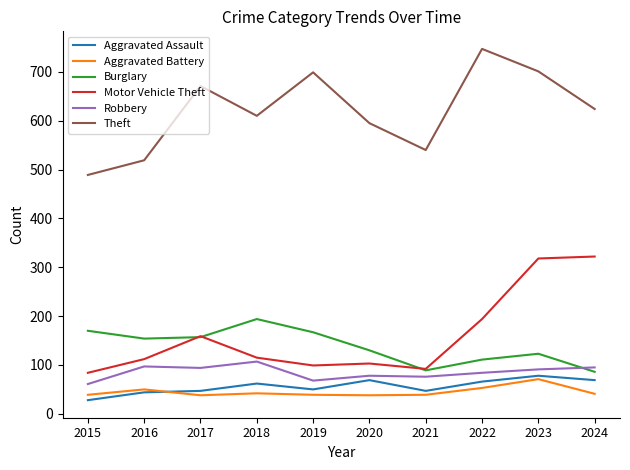

True or false: Burglary and Aggravated Assault cross at least once.

False